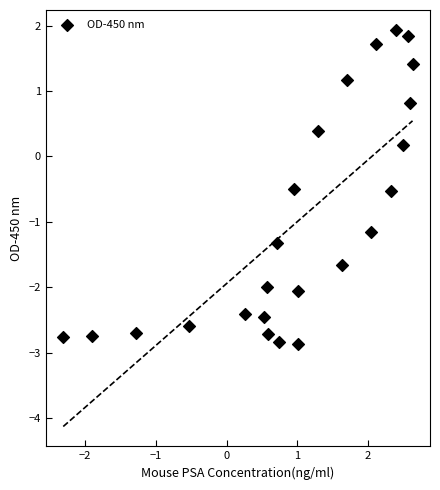

List the coordinates of all points as (Y, X) pairs, reading left to right.

(-2.8, -2.3)  (-2.8, -1.9)  (-2.7, -1.3)  (-2.6, -0.5)  (-2.4, 0.3)  (-2.4, 0.5)  (-2.0, 0.6)  (-2.7, 0.6)  (-1.3, 0.7)  (-2.8, 0.7)  (-0.5, 1.0)  (-2.1, 1.0)  (-2.9, 1.0)  (0.4, 1.3)  (-1.7, 1.6)  (1.2, 1.7)  (-1.2, 2.0)  (1.7, 2.1)  (-0.5, 2.3)  (1.9, 2.4)  (0.2, 2.5)  (1.8, 2.6)  (0.8, 2.6)  (1.4, 2.6)